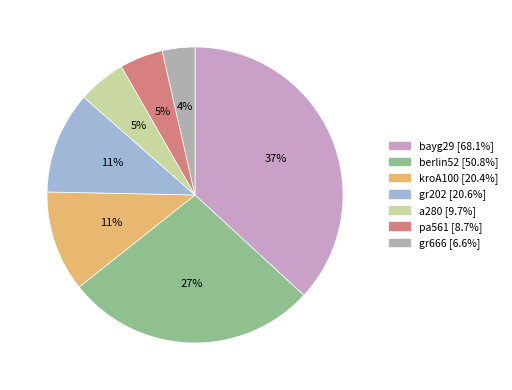

What portion of the pie excludes gr202?

88.9%